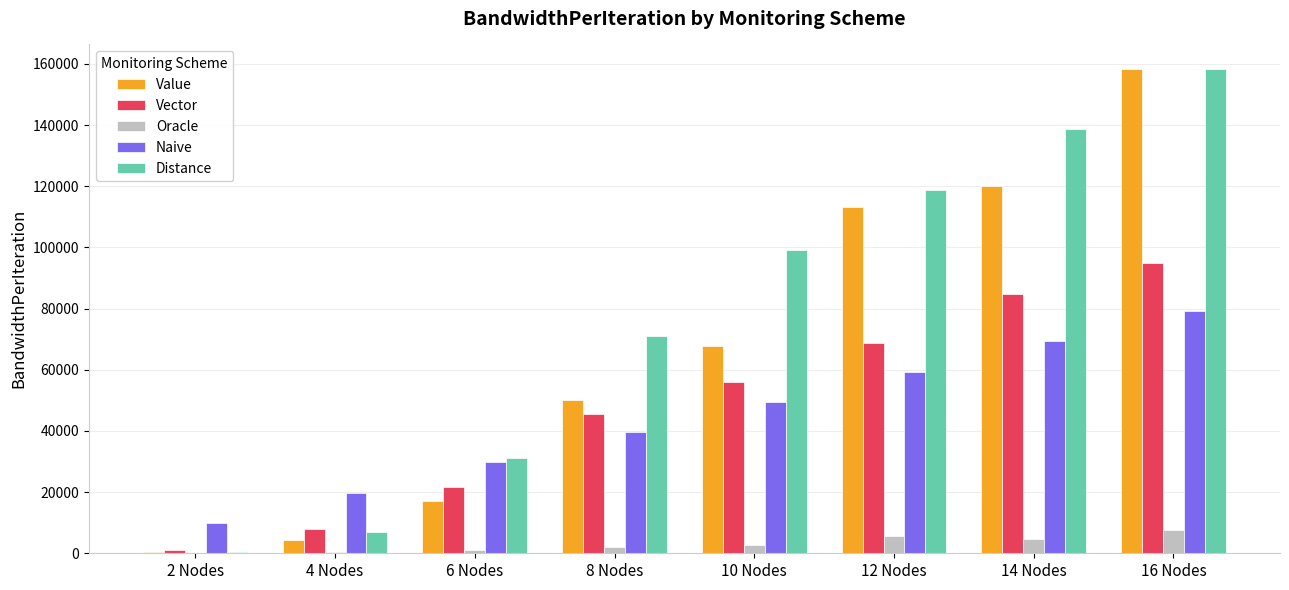

The value of Distance at 8 Nodes is 118876.0. True or false?

False